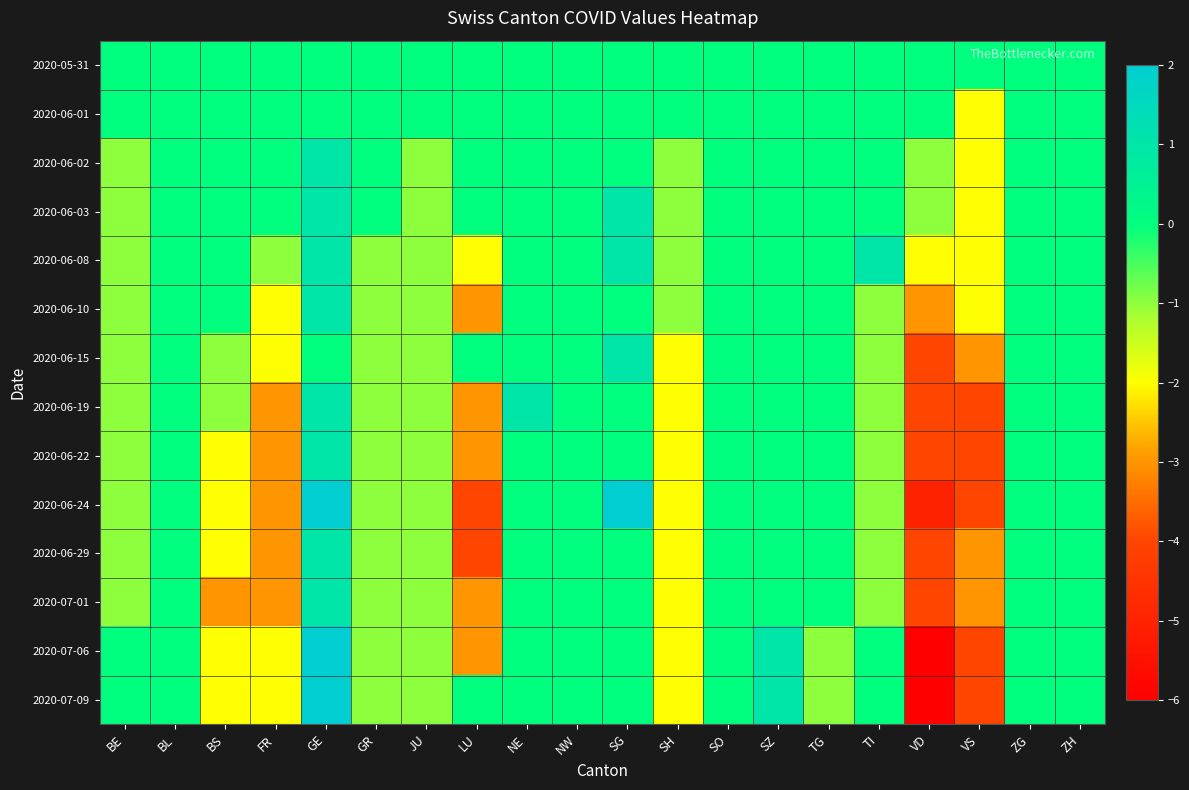

Between TI and VS, which series saw the biggest shift?

2020-07-06